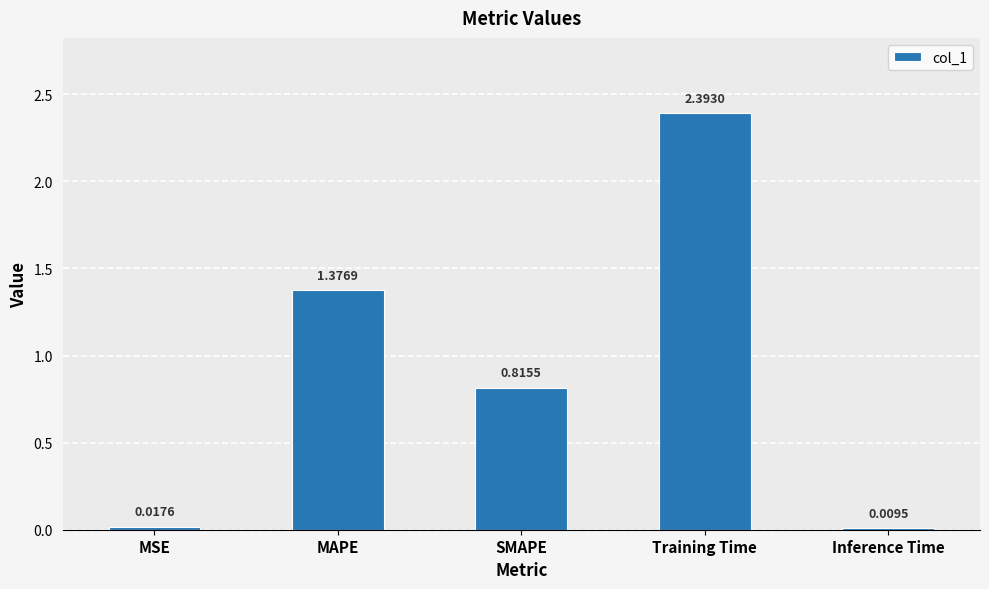

What is the average value?

0.9